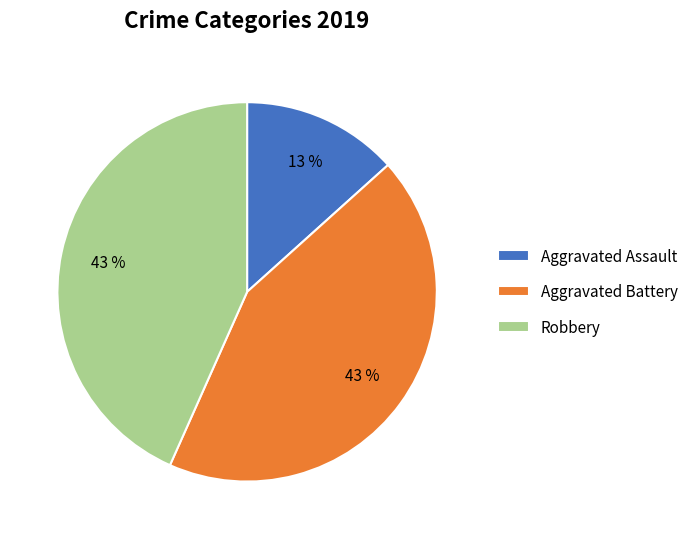

To the nearest percent, what is the combined percentage of Aggravated Assault and Aggravated Battery?

57%